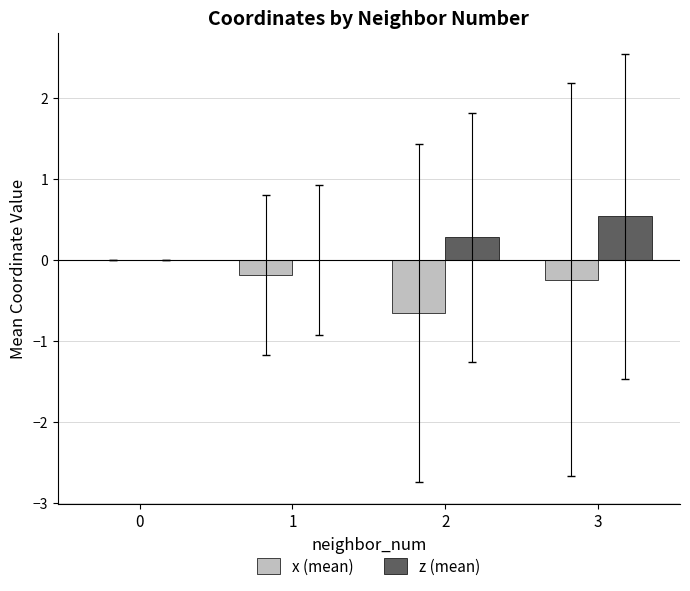

Which series has the largest total across all categories?

z (mean)